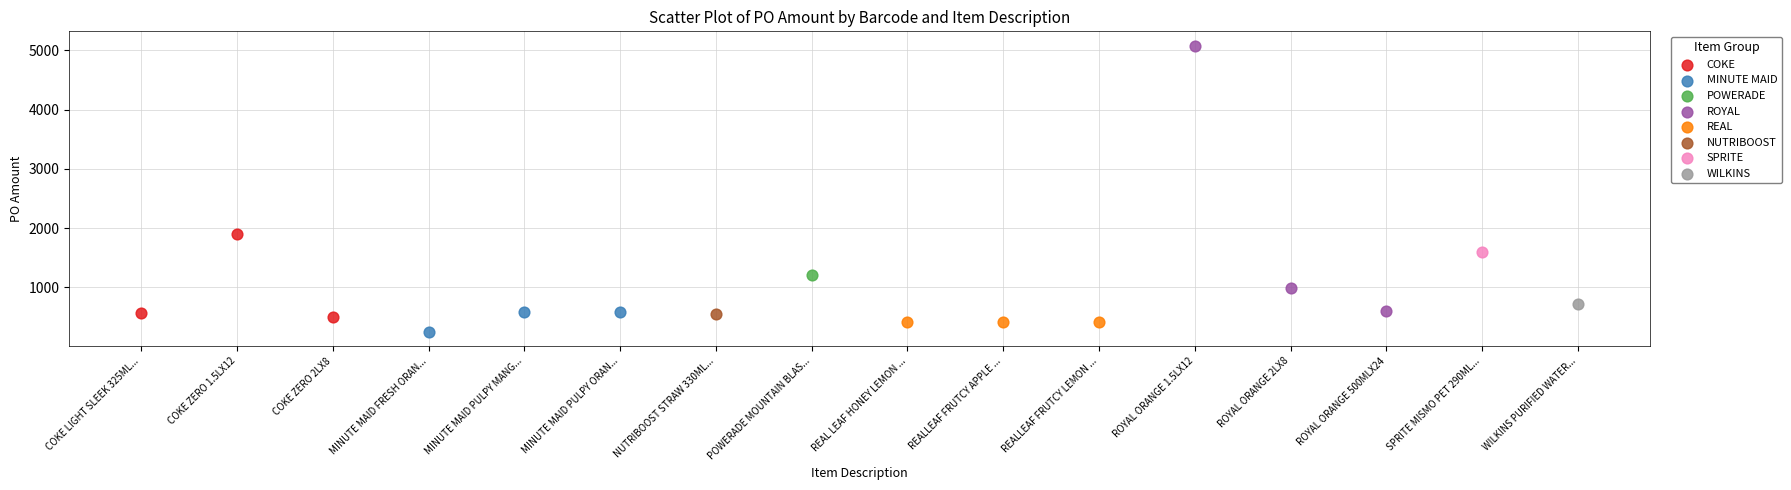

What are all the series names shown in the legend?

COKE, MINUTE MAID, POWERADE, ROYAL, REAL, NUTRIBOOST, SPRITE, WILKINS